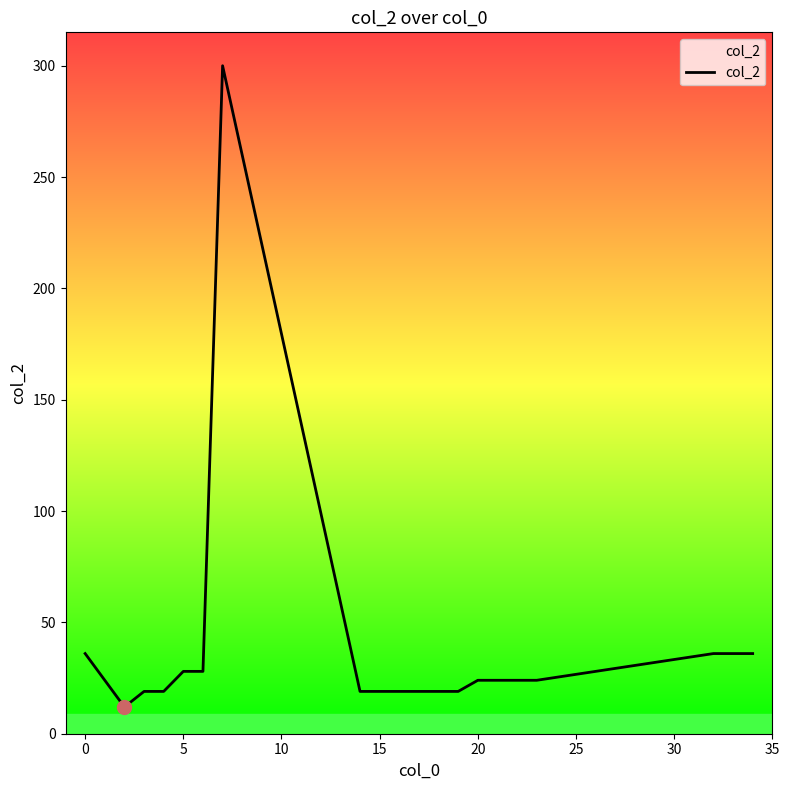

What is the difference between the maximum and minimum values?

288